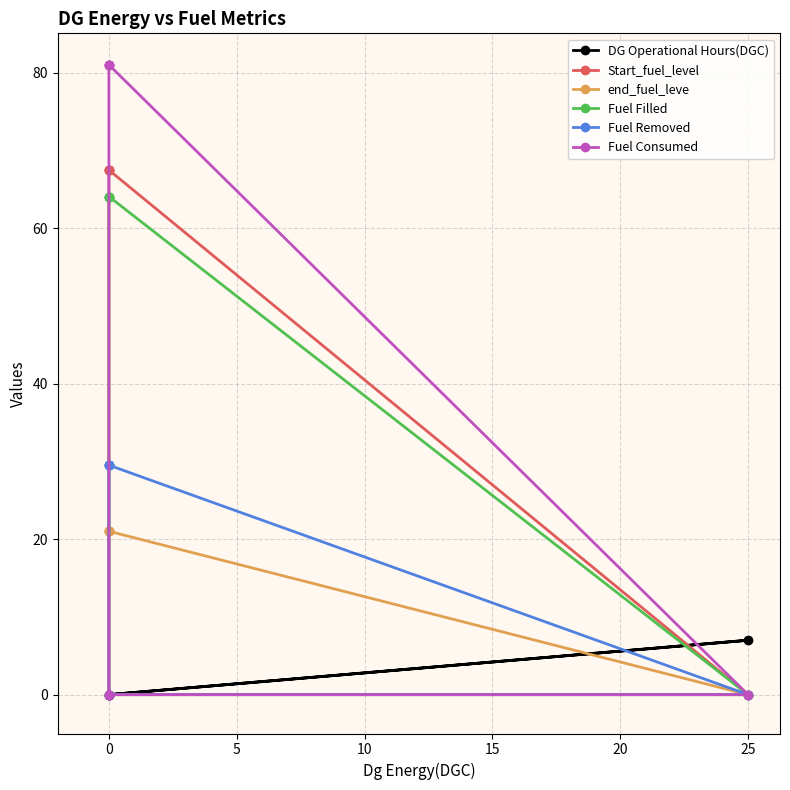

How many data points in DG Operational Hours(DGC) are above 0?

1